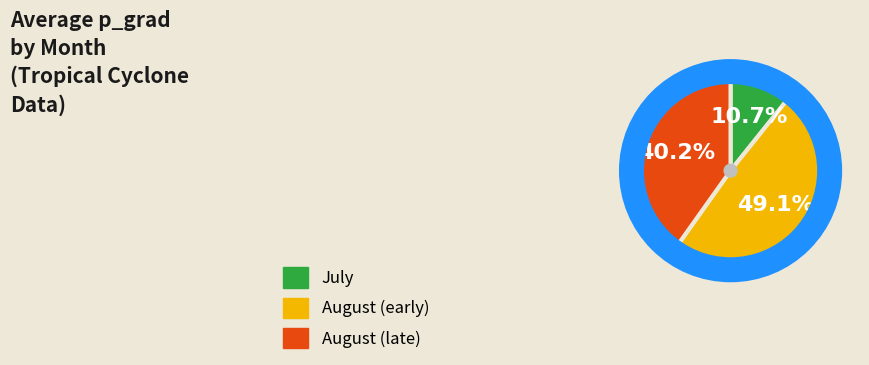

Is there a majority slice in this chart?

No